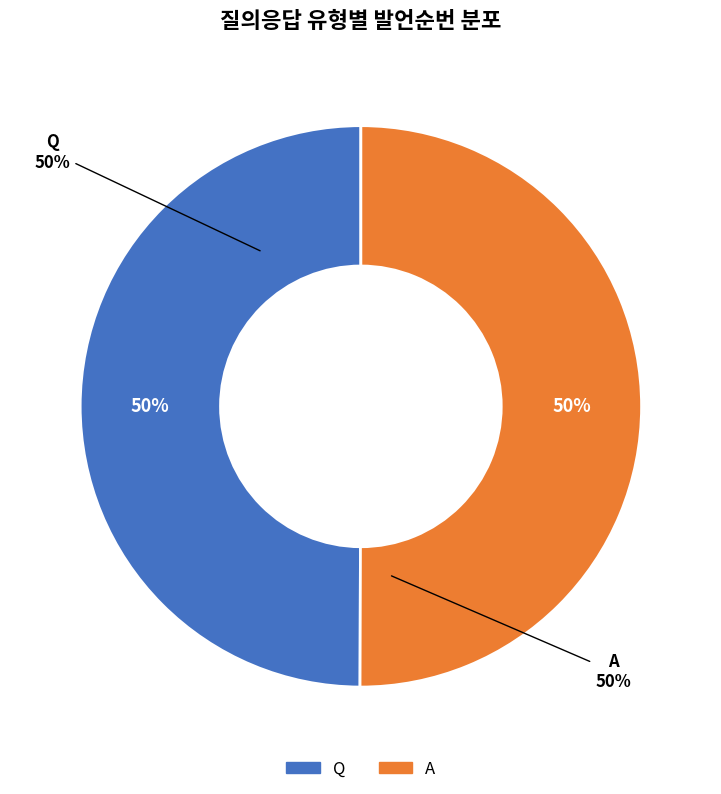

What is the largest slice in the pie chart?

A